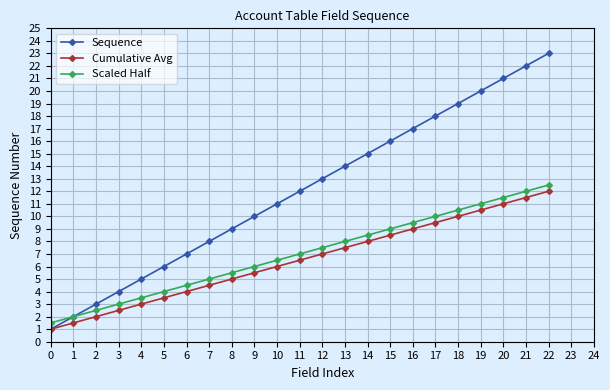

List the labels in order of Cumulative Avg value, largest first.

22, 21, 20, 19, 18, 17, 16, 15, 14, 13, 12, 11, 10, 9, 8, 7, 6, 5, 4, 3, 2, 1, 0